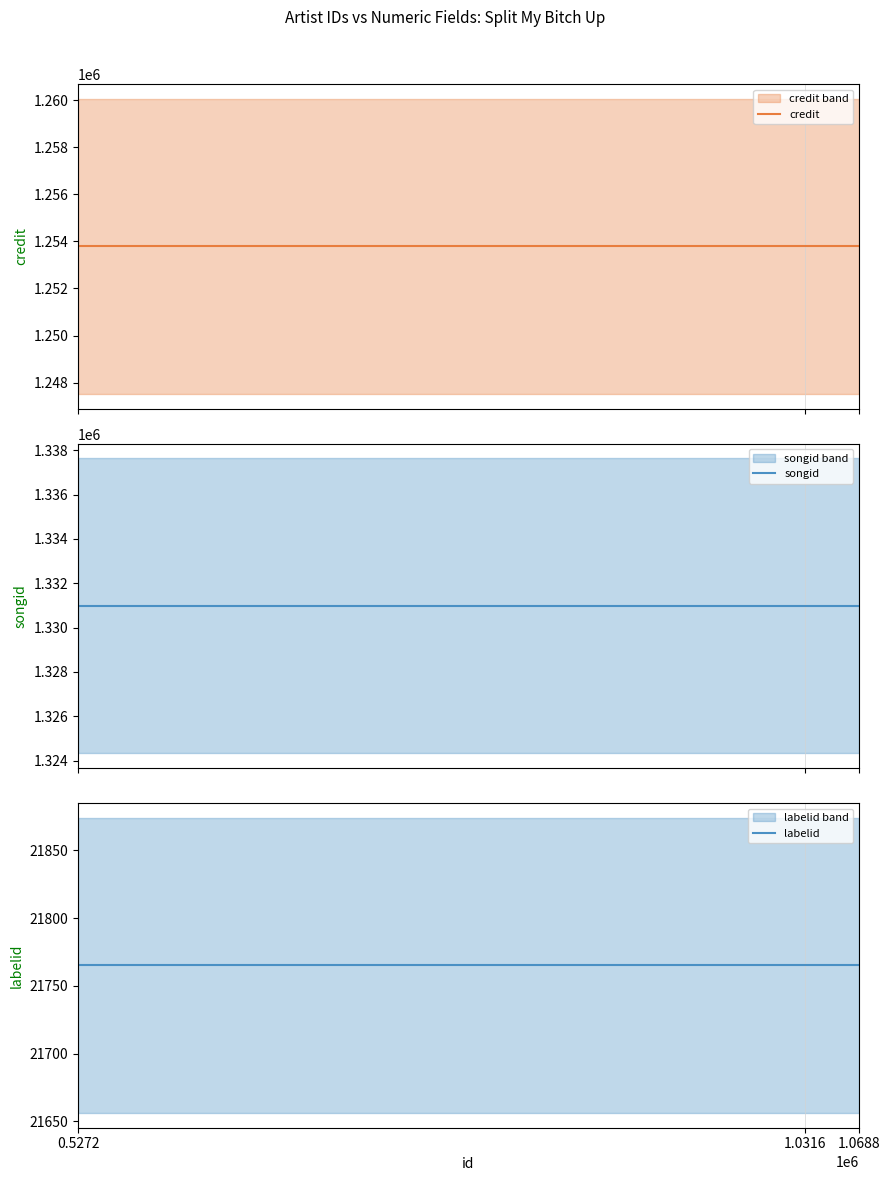

Reading left to right, what are all the values shown in this chart?

credit: 0.5272=1253788	1.0316=1253788	1.0688=1253788
songid: 0.5272=1330974	1.0316=1330974	1.0688=1330974
labelid: 0.5272=21765	1.0316=21765	1.0688=21765